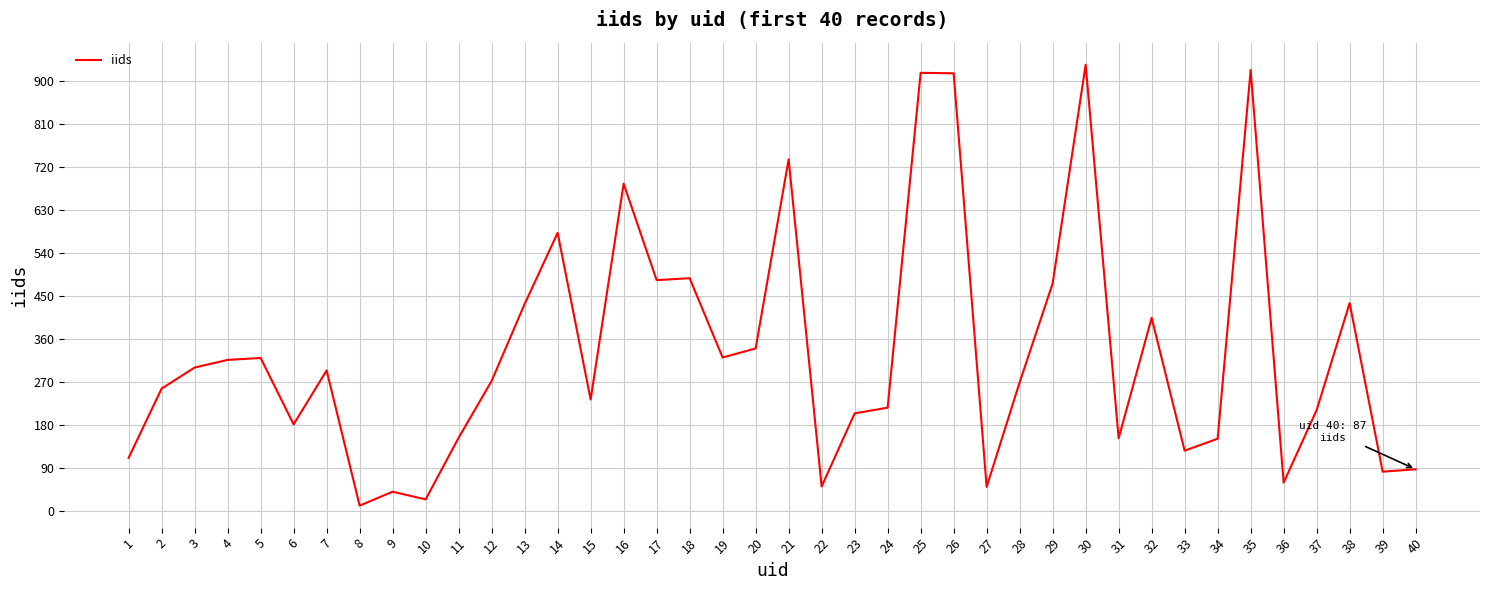

Is it true that the value at 38 is 669?

False